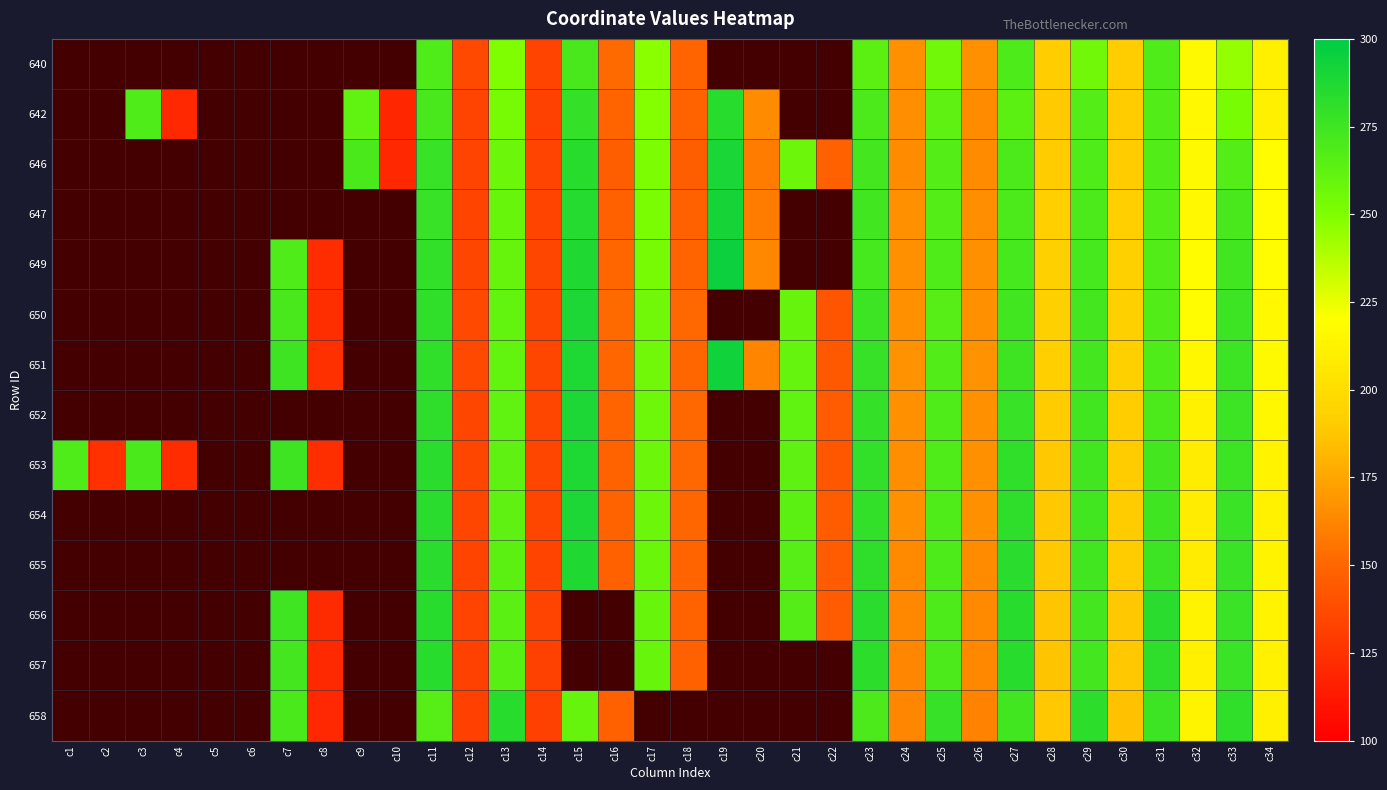

Reading right to left, list all the values displayed in this chart.

640: c34=211.6	c33=244.7	c32=216.6	c31=268.1	c30=190.7	c29=255.6	c28=190.7	c27=268.9	c26=166.4	c25=255.6	c24=166.4	c23=263.9	c22=0.0	c21=0.0	c20=0.0	c19=0.0	c18=149.7	c17=247.2	c16=152.2	c15=271.4	c14=133.8	c13=250.5	c12=135.5	c11=268.1	c10=0.0	c9=0.0	c8=0.0	c7=0.0	c6=0.0	c5=0.0	c4=0.0	c3=0.0	c2=0.0	c1=0.0
642: c34=211.5	c33=252.3	c32=216.4	c31=267.8	c30=190.0	c29=267.2	c28=189.5	c27=263.5	c26=165.1	c25=262.8	c24=166.1	c23=269.7	c22=0.0	c21=0.0	c20=165.2	c19=284.2	c18=148.7	c17=248.5	c16=149.8	c15=279.3	c14=132.3	c13=253.3	c12=133.3	c11=271.7	c10=118.8	c9=262.5	c8=0.0	c7=0.0	c6=0.0	c5=0.0	c4=119.8	c3=268.0	c2=0.0	c1=0.0
646: c34=217.6	c33=267.1	c32=216.5	c31=267.5	c30=190.2	c29=268.7	c28=190.4	c27=269.8	c26=165.6	c25=266.7	c24=165.5	c23=272.9	c22=147.0	c21=257.5	c20=159.3	c19=289.7	c18=146.8	c17=251.5	c16=146.8	c15=284.2	c14=133.0	c13=257.7	c12=133.3	c11=277.5	c10=120.2	c9=270.9	c8=0.0	c7=0.0	c6=0.0	c5=0.0	c4=0.0	c3=0.0	c2=0.0	c1=0.0
647: c34=217.2	c33=271.5	c32=216.1	c31=266.6	c30=191.9	c29=269.6	c28=191.5	c27=270.1	c26=166.4	c25=267.1	c24=166.6	c23=273.5	c22=0.0	c21=0.0	c20=159.1	c19=290.8	c18=147.8	c17=252.1	c16=147.2	c15=285.1	c14=133.7	c13=258.7	c12=134.0	c11=277.9	c10=0.0	c9=0.0	c8=0.0	c7=0.0	c6=0.0	c5=0.0	c4=0.0	c3=0.0	c2=0.0	c1=0.0
649: c34=217.6	c33=273.7	c32=218.4	c31=267.9	c30=192.7	c29=272.0	c28=192.5	c27=272.3	c26=166.6	c25=268.3	c24=166.6	c23=272.1	c22=0.0	c21=0.0	c20=163.6	c19=294.7	c18=149.3	c17=253.7	c16=150.5	c15=287.4	c14=134.4	c13=260.1	c12=134.9	c11=280.1	c10=0.0	c9=0.0	c8=122.1	c7=268.5	c6=0.0	c5=0.0	c4=0.0	c3=0.0	c2=0.0	c1=0.0
650: c34=216.4	c33=275.8	c32=217.3	c31=267.7	c30=192.9	c29=272.9	c28=192.5	c27=273.9	c26=166.8	c25=265.8	c24=167.1	c23=276.4	c22=141.6	c21=260.1	c20=0.0	c19=0.0	c18=151.0	c17=255.5	c16=152.0	c15=288.5	c14=134.8	c13=261.0	c12=135.9	c11=281.0	c10=0.0	c9=0.0	c8=123.3	c7=271.1	c6=0.0	c5=0.0	c4=0.0	c3=0.0	c2=0.0	c1=0.0
651: c34=216.4	c33=275.8	c32=215.5	c31=268.2	c30=192.6	c29=273.0	c28=191.6	c27=275.2	c26=167.4	c25=267.2	c24=167.4	c23=278.4	c22=144.4	c21=260.8	c20=161.7	c19=293.2	c18=150.5	c17=255.7	c16=150.5	c15=288.2	c14=134.9	c13=261.2	c12=135.5	c11=280.9	c10=0.0	c9=0.0	c8=123.6	c7=275.6	c6=0.0	c5=0.0	c4=0.0	c3=0.0	c2=0.0	c1=0.0
652: c34=215.2	c33=276.3	c32=212.5	c31=269.6	c30=191.3	c29=273.6	c28=189.9	c27=277.5	c26=167.1	c25=268.0	c24=166.6	c23=279.6	c22=144.9	c21=262.0	c20=0.0	c19=0.0	c18=150.9	c17=256.7	c16=149.6	c15=288.3	c14=135.0	c13=262.0	c12=134.8	c11=281.9	c10=0.0	c9=0.0	c8=0.0	c7=0.0	c6=0.0	c5=0.0	c4=0.0	c3=0.0	c2=0.0	c1=0.0
653: c34=212.7	c33=276.4	c32=209.0	c31=273.0	c30=190.2	c29=273.6	c28=188.3	c27=280.7	c26=166.8	c25=268.4	c24=166.1	c23=279.8	c22=142.9	c21=263.2	c20=0.0	c19=0.0	c18=151.0	c17=257.3	c16=149.2	c15=287.8	c14=135.0	c13=262.8	c12=134.7	c11=282.9	c10=0.0	c9=0.0	c8=123.3	c7=275.7	c6=0.0	c5=0.0	c4=122.3	c3=270.5	c2=124.8	c1=268.3
654: c34=212.4	c33=277.1	c32=208.9	c31=274.8	c30=190.6	c29=273.9	c28=188.8	c27=281.9	c26=166.8	c25=268.5	c24=166.8	c23=280.2	c22=145.5	c21=264.0	c20=0.0	c19=0.0	c18=150.7	c17=257.3	c16=148.9	c15=288.7	c14=134.5	c13=263.1	c12=135.0	c11=282.9	c10=0.0	c9=0.0	c8=0.0	c7=0.0	c6=0.0	c5=0.0	c4=0.0	c3=0.0	c2=0.0	c1=0.0
655: c34=213.8	c33=277.2	c32=209.1	c31=276.5	c30=190.2	c29=273.6	c28=188.7	c27=283.1	c26=165.4	c25=269.5	c24=164.7	c23=281.3	c22=145.2	c21=265.8	c20=0.0	c19=0.0	c18=149.7	c17=258.5	c16=148.1	c15=287.2	c14=133.7	c13=263.8	c12=133.7	c11=283.4	c10=0.0	c9=0.0	c8=0.0	c7=0.0	c6=0.0	c5=0.0	c4=0.0	c3=0.0	c2=0.0	c1=0.0
656: c34=213.2	c33=276.6	c32=212.9	c31=283.1	c30=188.7	c29=273.0	c28=187.8	c27=283.8	c26=164.3	c25=269.5	c24=163.7	c23=282.9	c22=144.6	c21=266.5	c20=0.0	c19=0.0	c18=149.1	c17=259.0	c16=0.0	c15=0.0	c14=133.3	c13=264.7	c12=133.3	c11=284.0	c10=0.0	c9=0.0	c8=121.5	c7=274.8	c6=0.0	c5=0.0	c4=0.0	c3=0.0	c2=0.0	c1=0.0
657: c34=212.2	c33=276.7	c32=211.1	c31=281.4	c30=188.6	c29=273.2	c28=186.8	c27=283.8	c26=163.5	c25=269.9	c24=162.8	c23=282.4	c22=0.0	c21=0.0	c20=0.0	c19=0.0	c18=148.2	c17=259.3	c16=0.0	c15=0.0	c14=132.4	c13=265.5	c12=132.6	c11=284.2	c10=0.0	c9=0.0	c8=120.7	c7=273.0	c6=0.0	c5=0.0	c4=0.0	c3=0.0	c2=0.0	c1=0.0
658: c34=211.3	c33=281.1	c32=213.4	c31=276.4	c30=186.4	c29=282.3	c28=188.4	c27=273.8	c26=161.6	c25=278.9	c24=162.8	c23=269.9	c22=0.0	c21=0.0	c20=0.0	c19=0.0	c18=0.0	c17=0.0	c16=148.4	c15=260.1	c14=132.2	c13=284.1	c12=132.1	c11=266.0	c10=0.0	c9=0.0	c8=120.1	c7=270.8	c6=0.0	c5=0.0	c4=0.0	c3=0.0	c2=0.0	c1=0.0